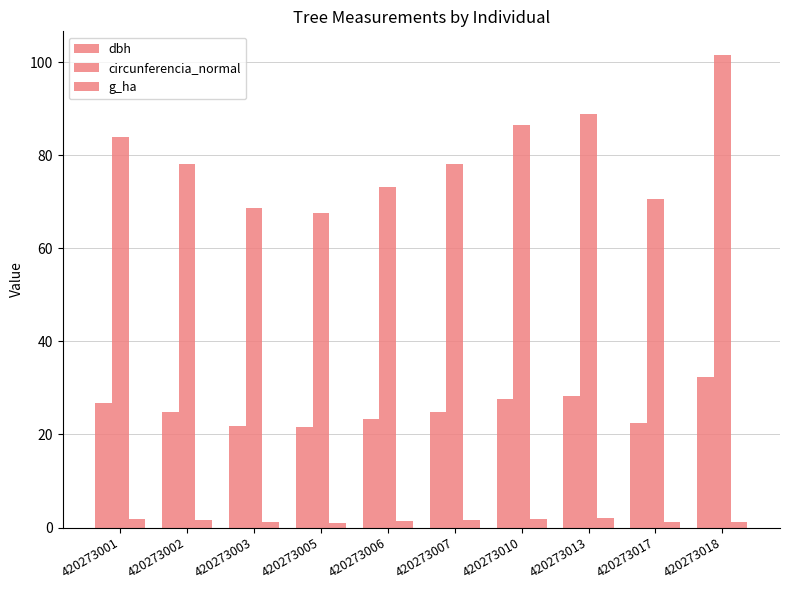

Rank the series by their average value, from lowest to highest.

g_ha, dbh, circunferencia_normal